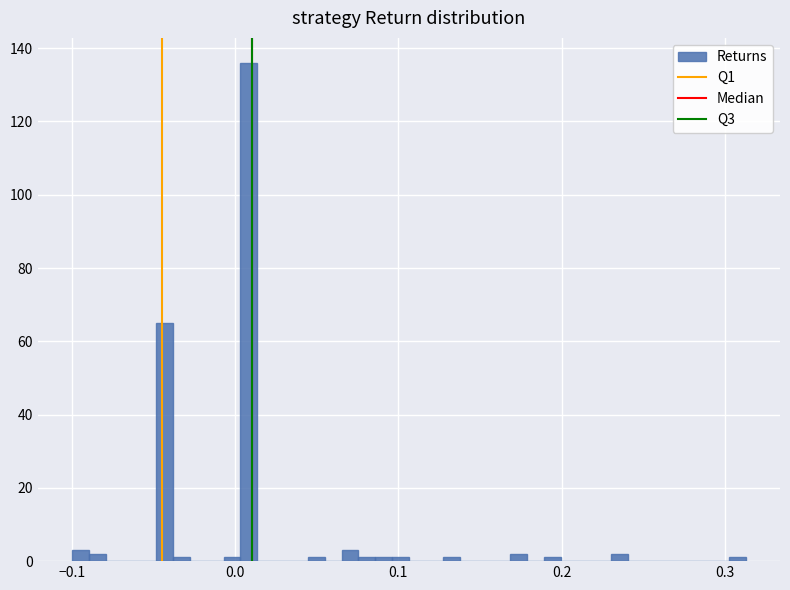

Read against the x-axis, roughly where is the centre of the tallest bar?

0.01